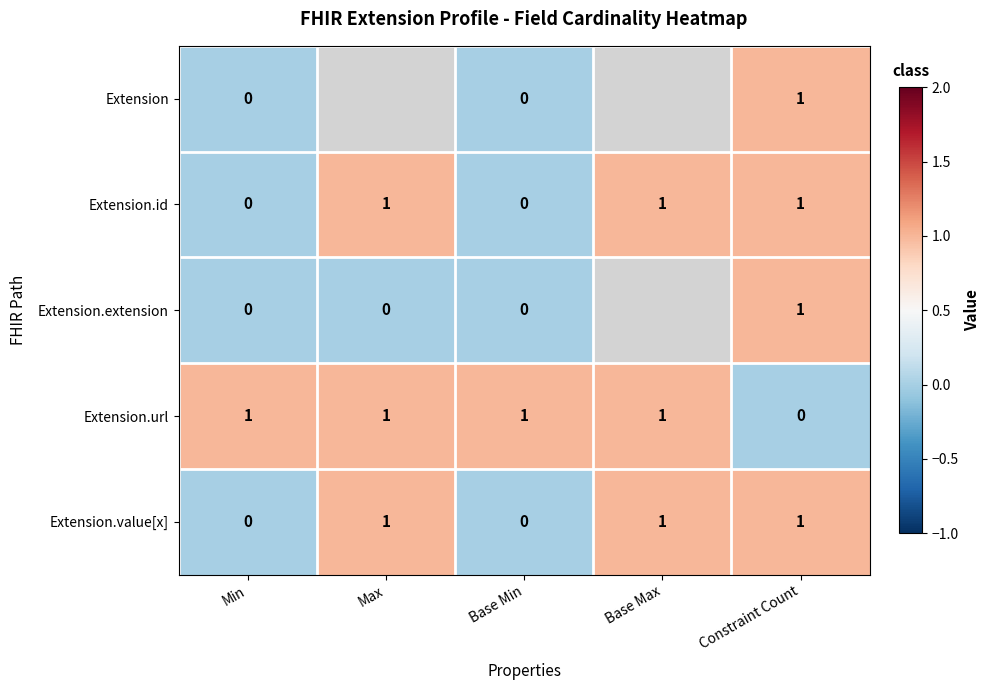

How many values in Extension.url are above zero?

4